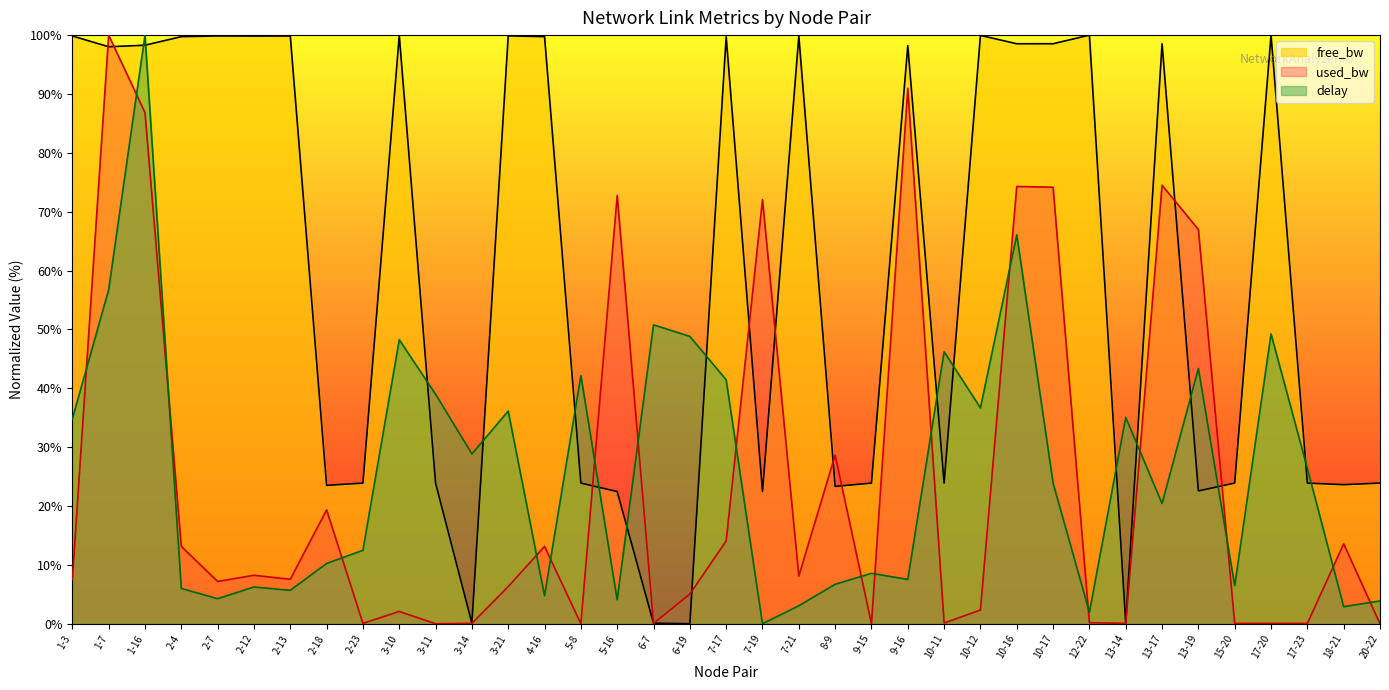

What position from the left is 10-12?

26